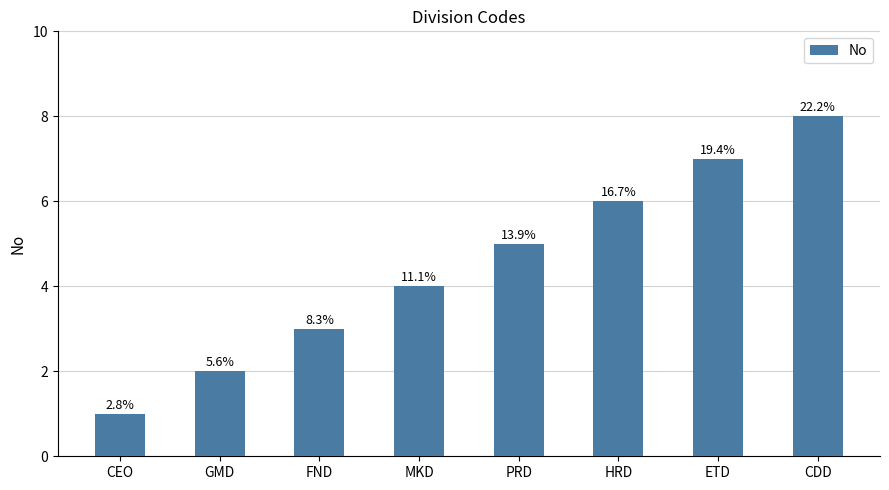

List the labels in order of value, smallest first.

CEO, GMD, FND, MKD, PRD, HRD, ETD, CDD